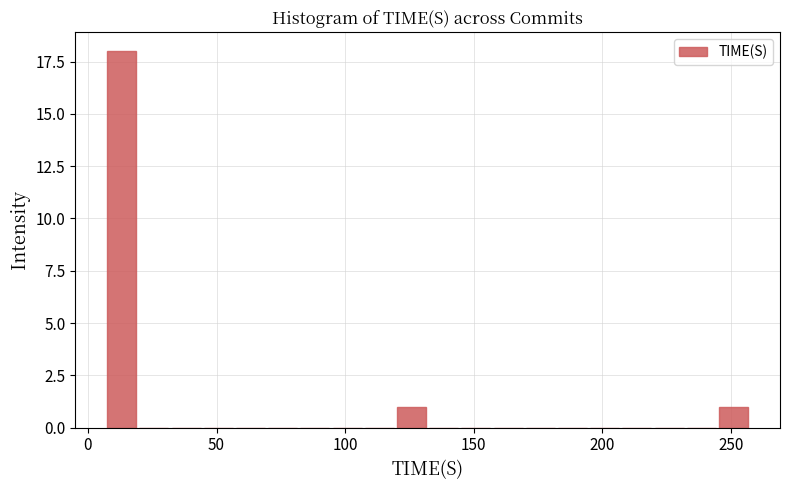

Read against the x-axis, roughly where is the centre of the tallest bar?

15